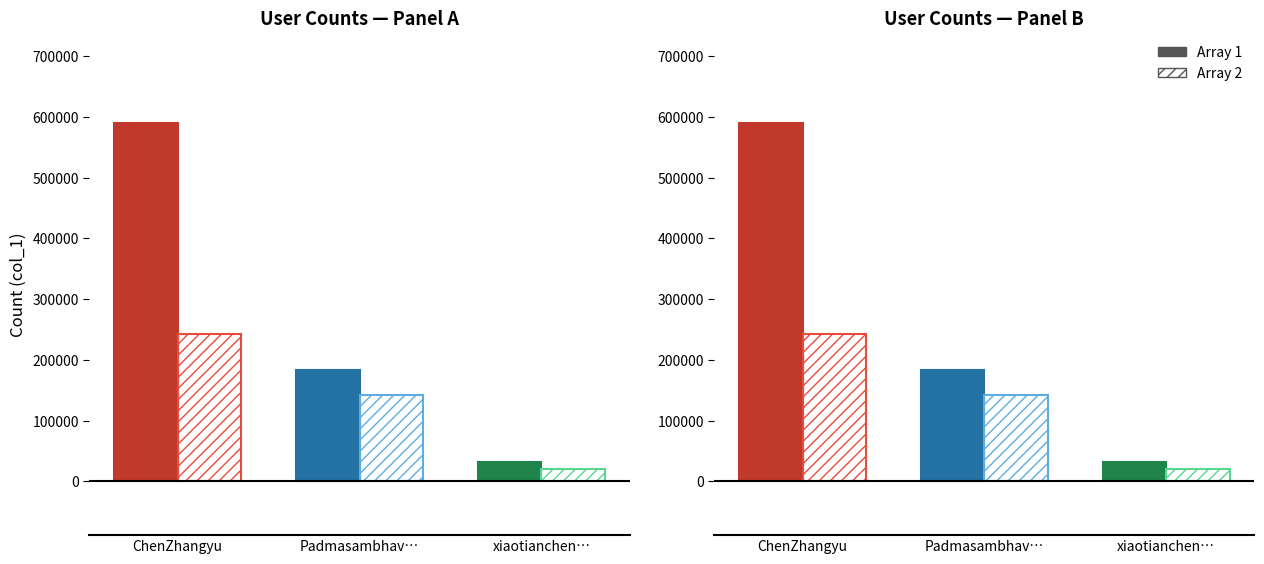

How many Array 2 values are between 20755 and 242620?

3